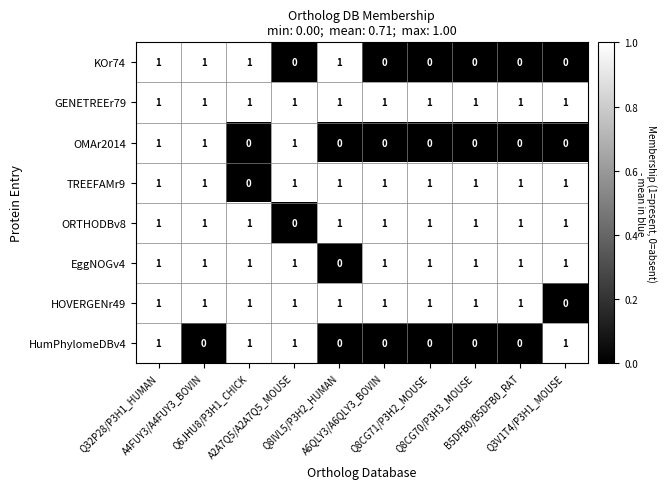

Which series has the largest total across all categories?

GENETREEr79